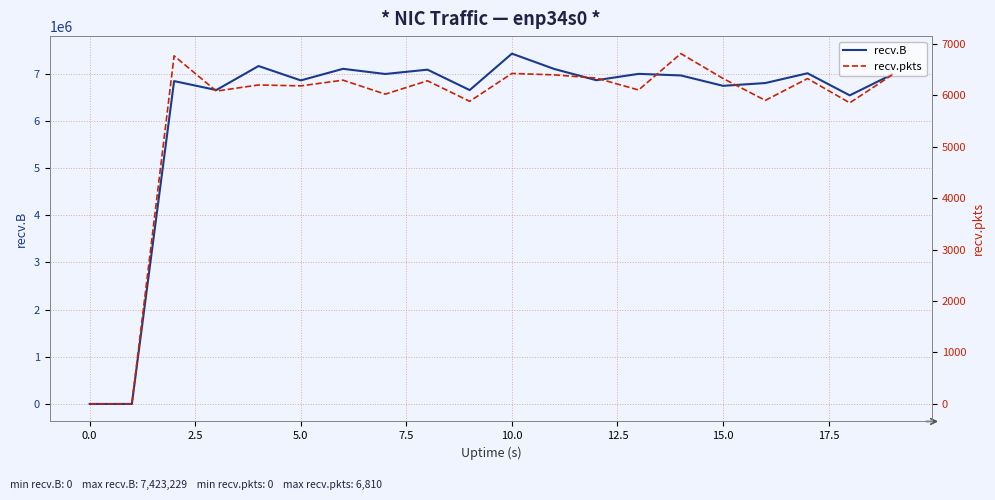

What is the highest value of the recv.B series?

7423229